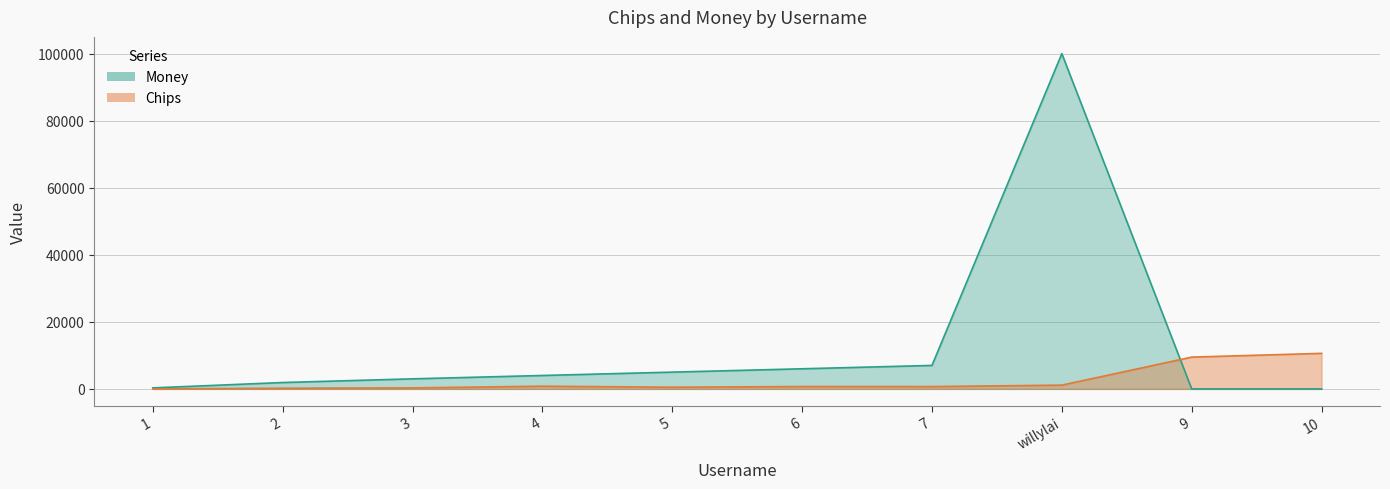

Is the value of Chips at 6 greater than the value of Money at 1?

Yes